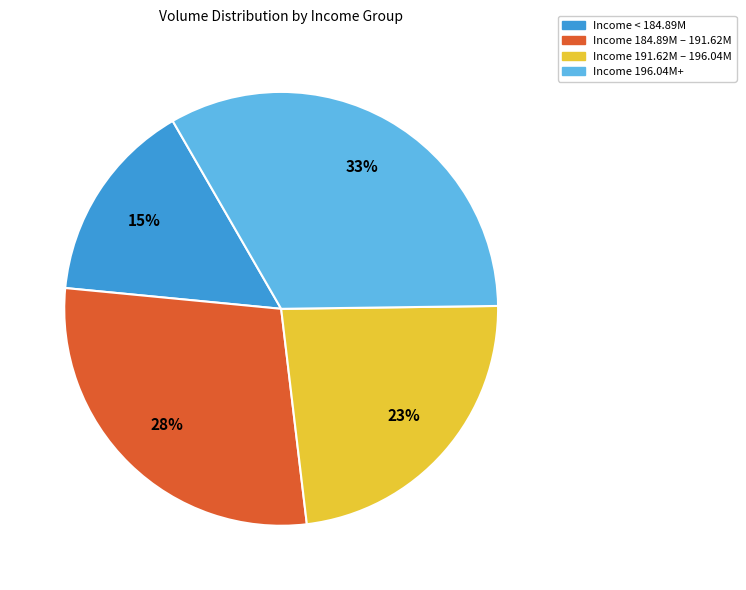

Is it true that Income 196.04M+ is 26% of the pie?

False